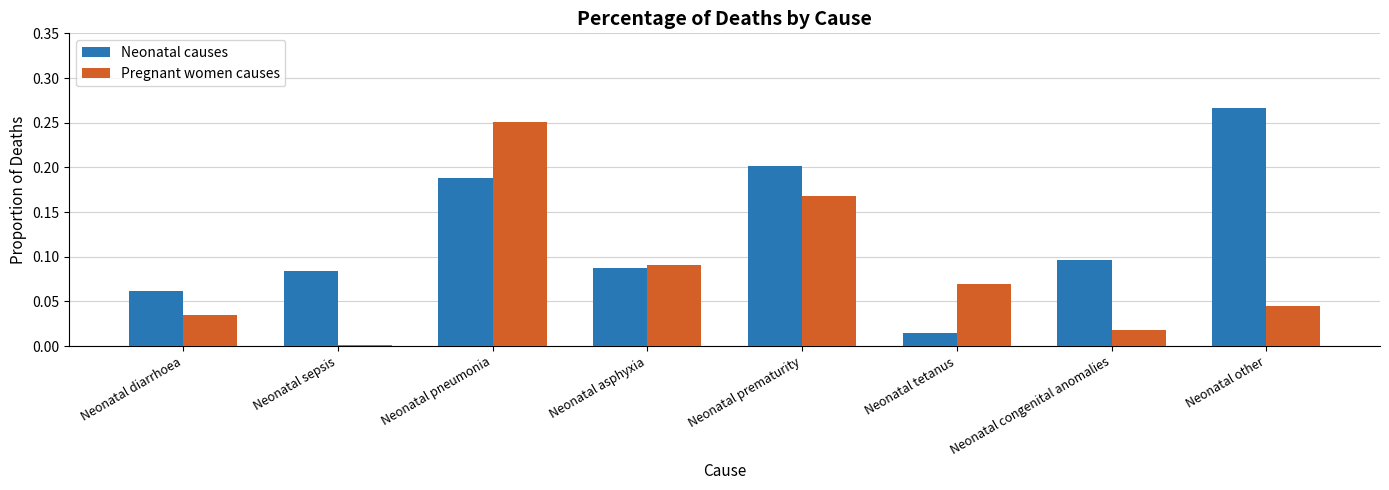

What are all the series names shown in the legend?

Neonatal causes, Pregnant women causes